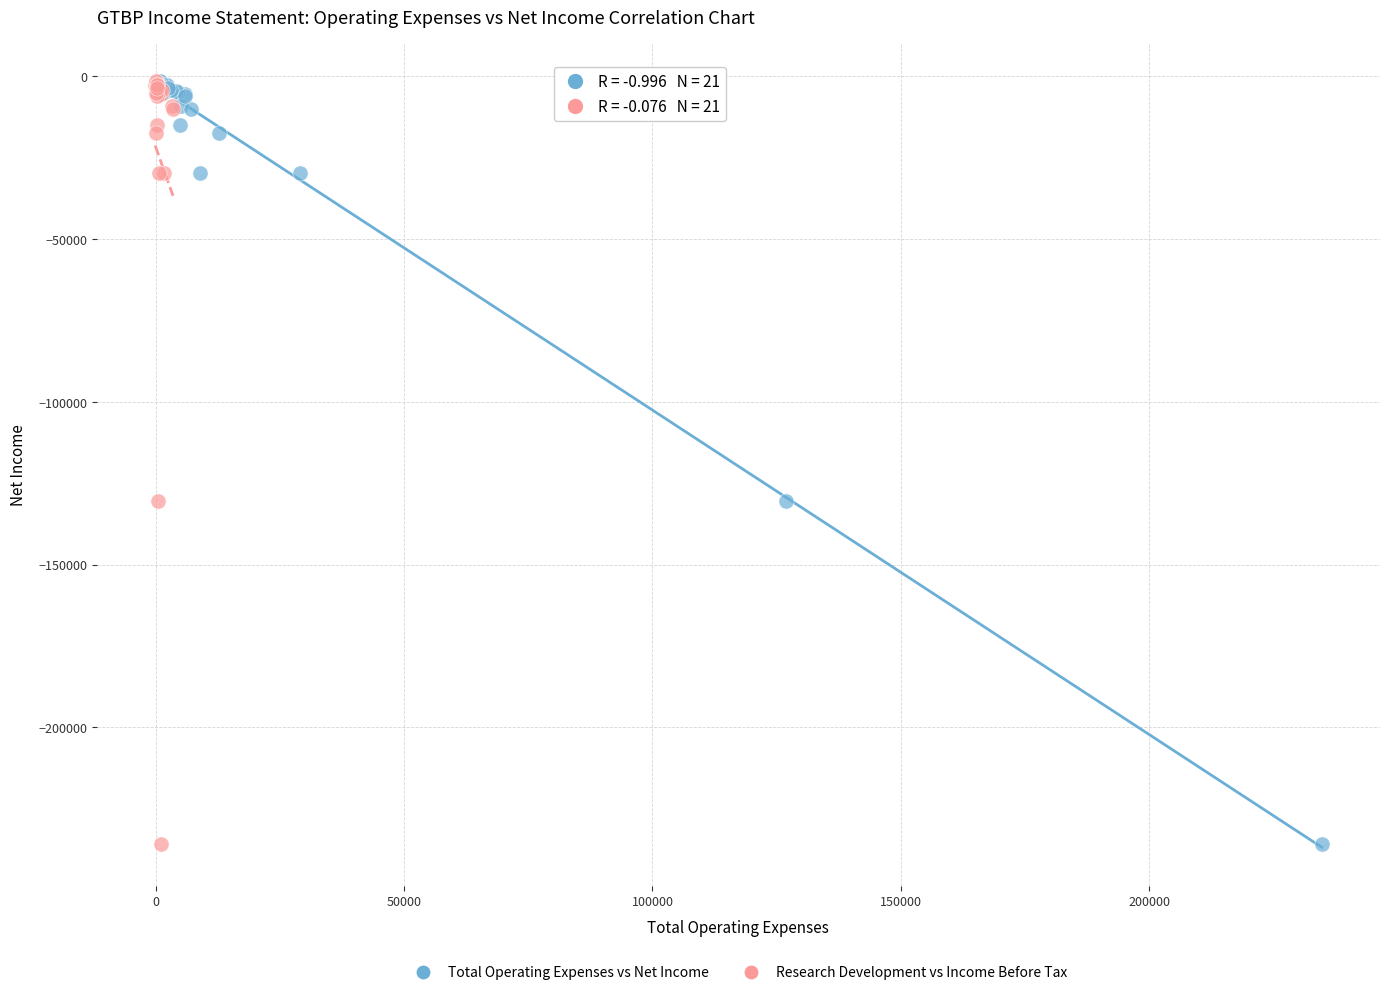

What are all the series names shown in the legend?

Total Operating Expenses vs Net Income, Research Development vs Income Before Tax